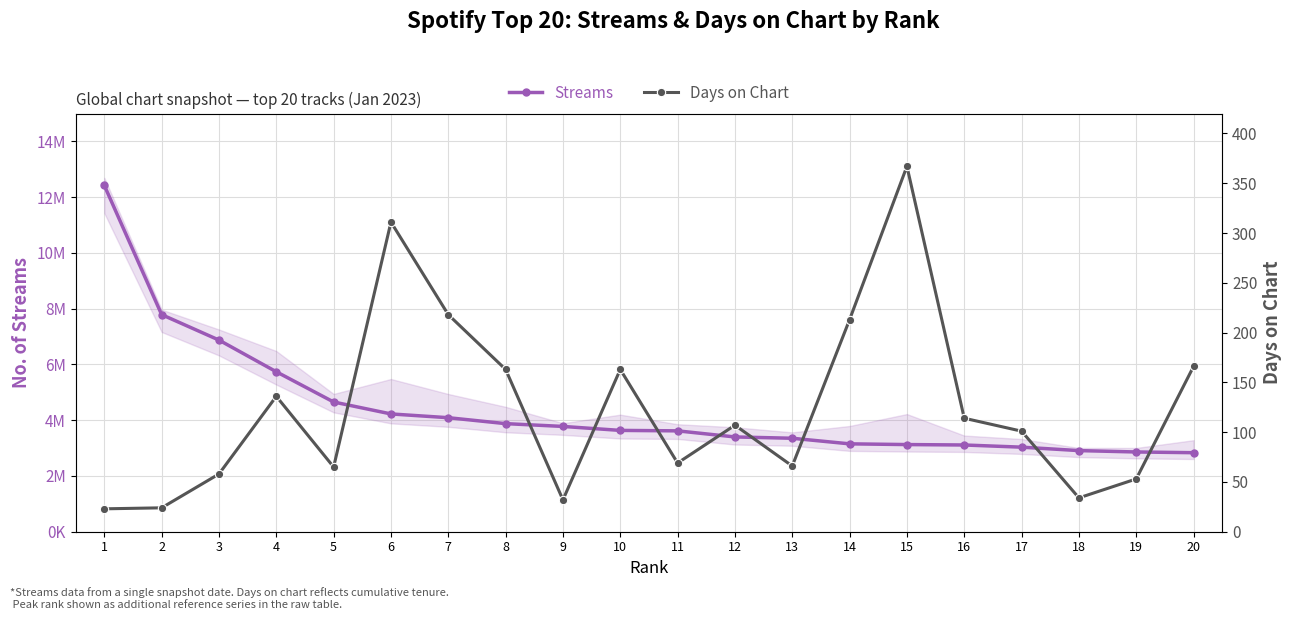

Reading left to right, list all the values displayed in this chart.

Streams: 1=12422568	2=7787677	3=6874257	4=5737897	5=4653492	6=4225097	7=4090138	8=3877414	9=3776933	10=3634505	11=3618280	12=3399700	13=3352635	14=3152286	15=3126311	16=3111180	17=3033346	18=2910140	19=2860813	20=2834745
Days on Chart: 1=23	2=24	3=58	4=136	5=65	6=311	7=218	8=163	9=32	10=163	11=69	12=107	13=66	14=213	15=367	16=114	17=101	18=34	19=53	20=166